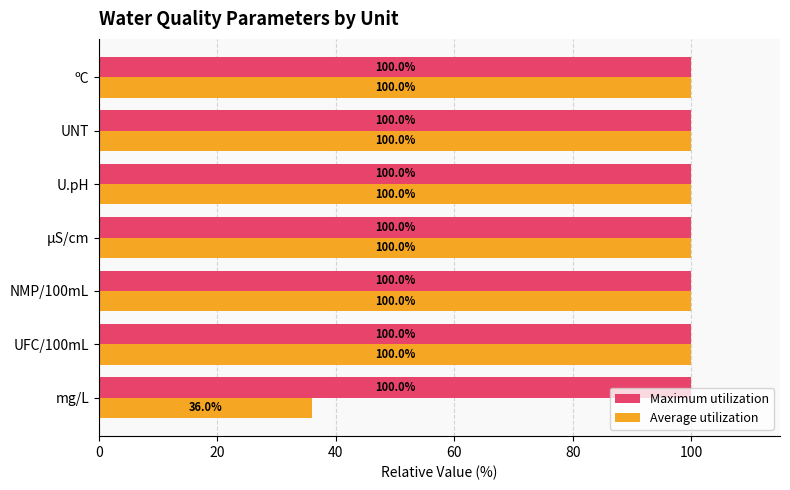

What is the total value across all series at UNT?

200